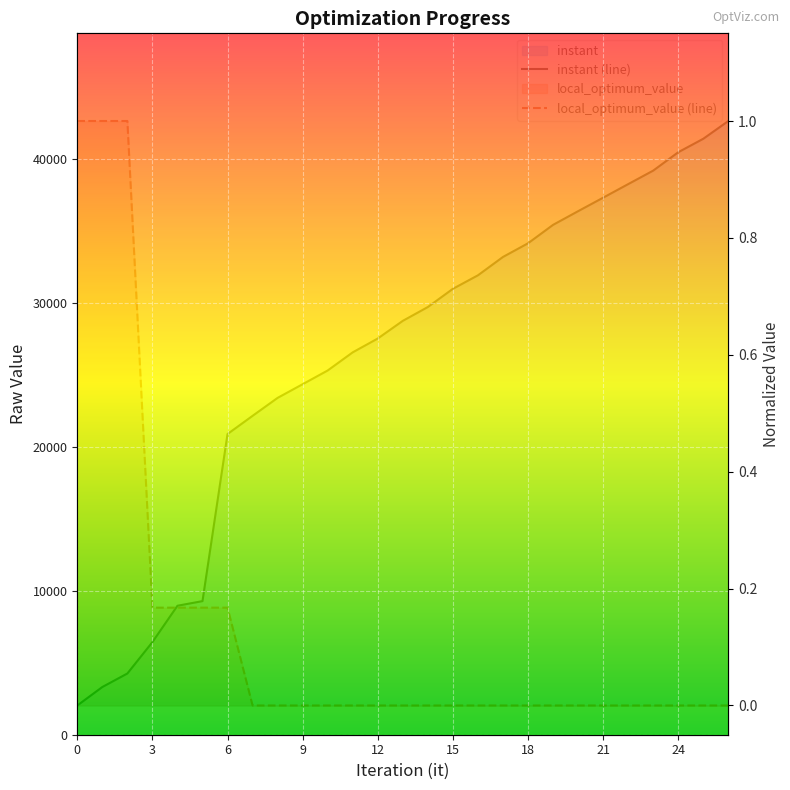

Rank the series at 26 from lowest to highest value.

local_optimum_value (line), instant (line)